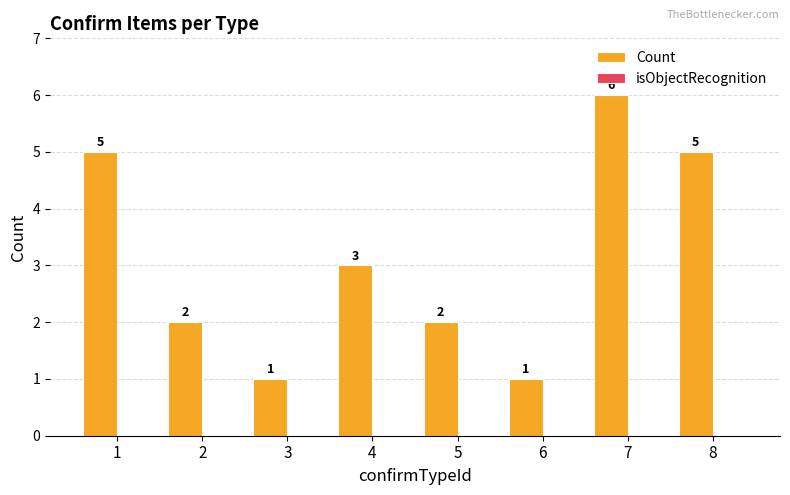

Count the number of data series in this chart.

1